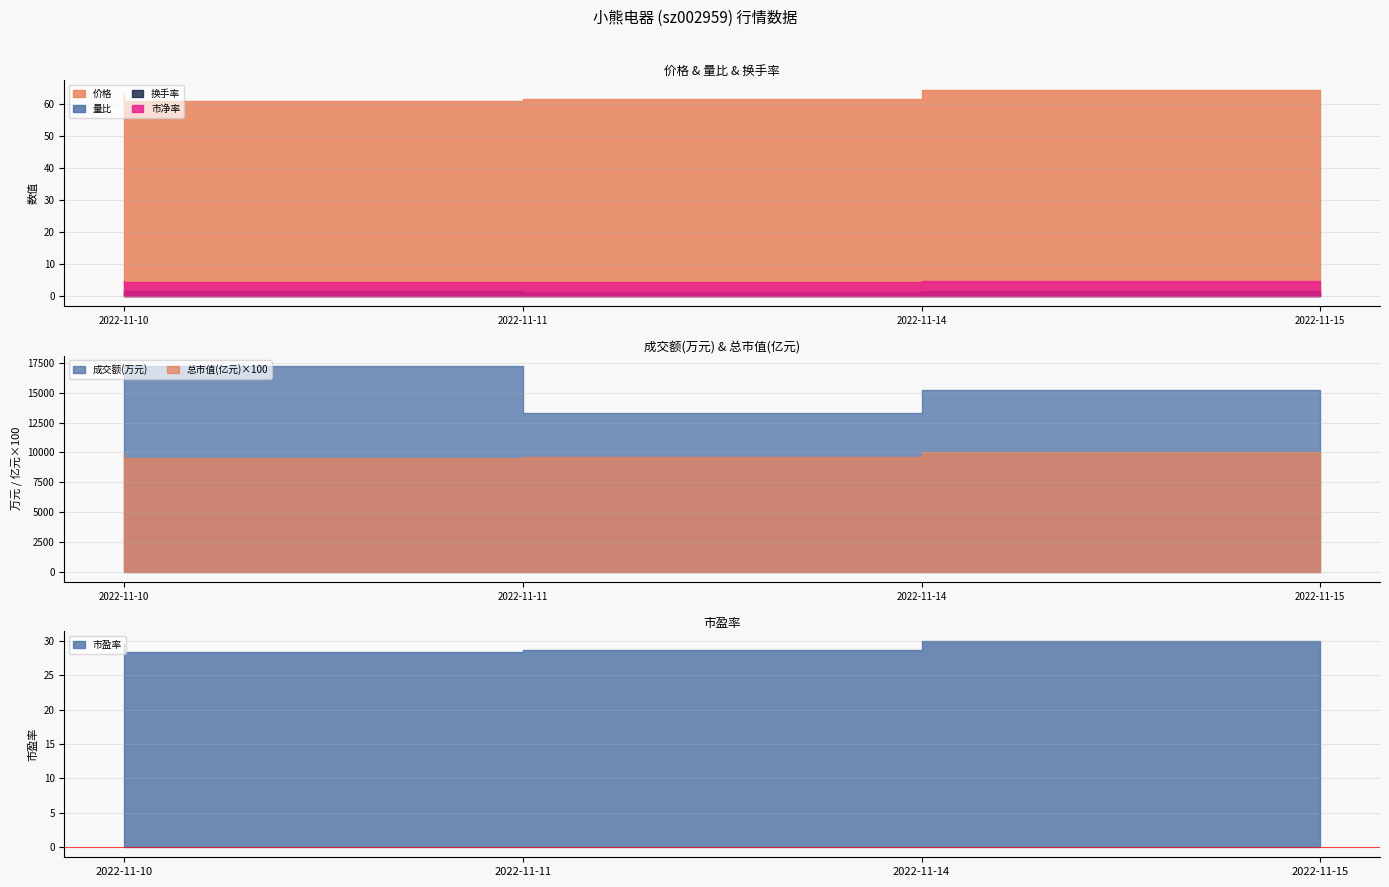

What is the spread (max minus min) of values at 2022-11-11?

60.1